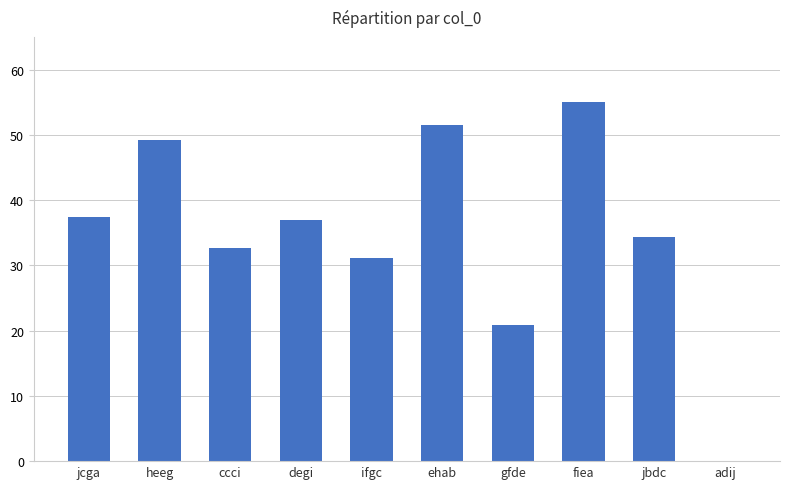

What is the change in value from ifgc to fiea?

+23.8